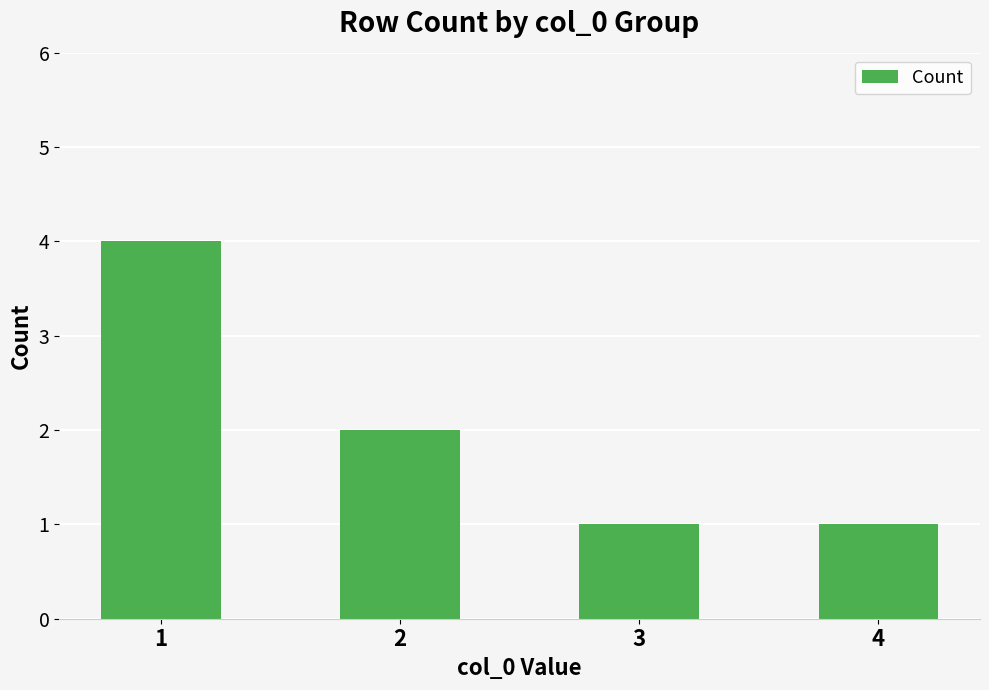

What is the greatest value displayed?

4